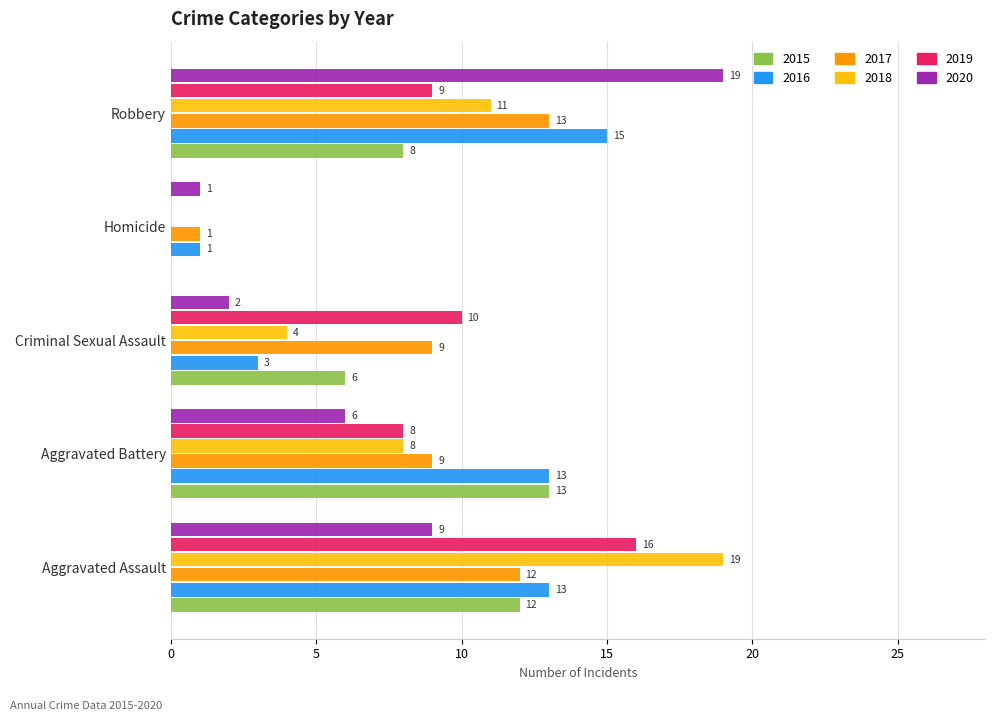

At which label does 2017 reach its peak?

Robbery